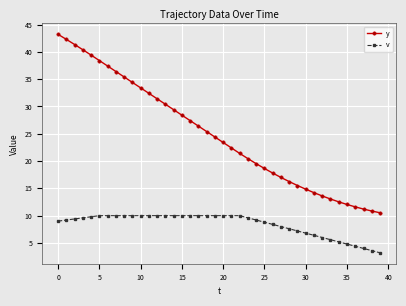

Which series has the widest spread of values?

y